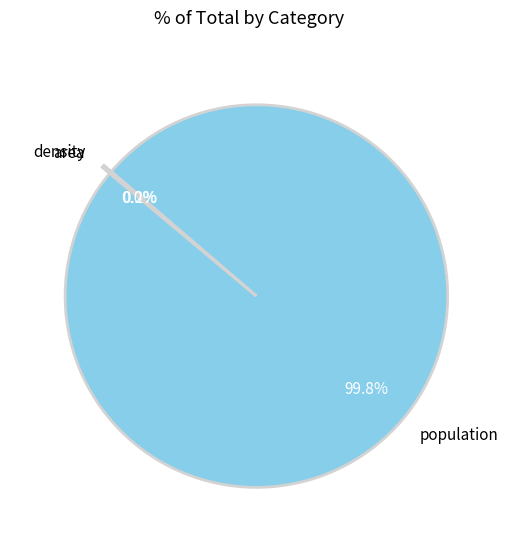

Which category has the biggest portion of the pie?

population